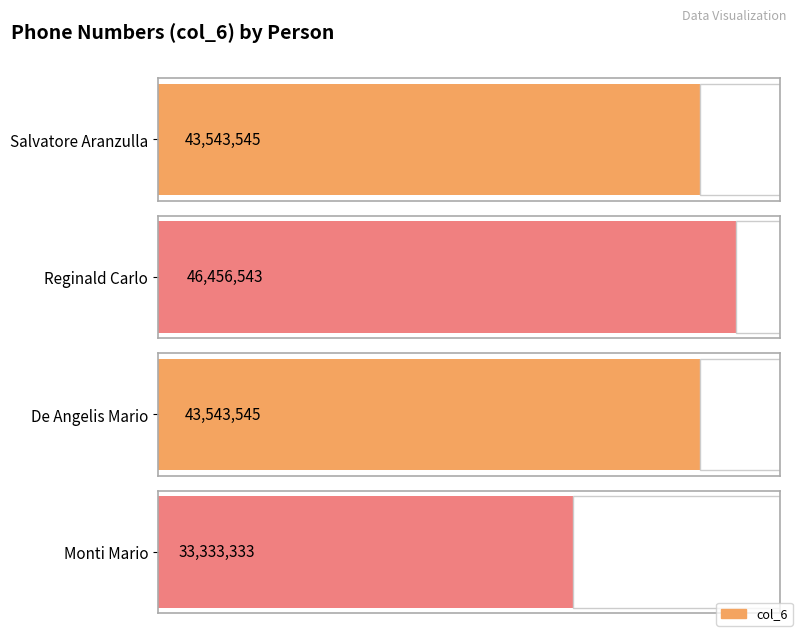

What is the maximum value shown in the chart?

46456543